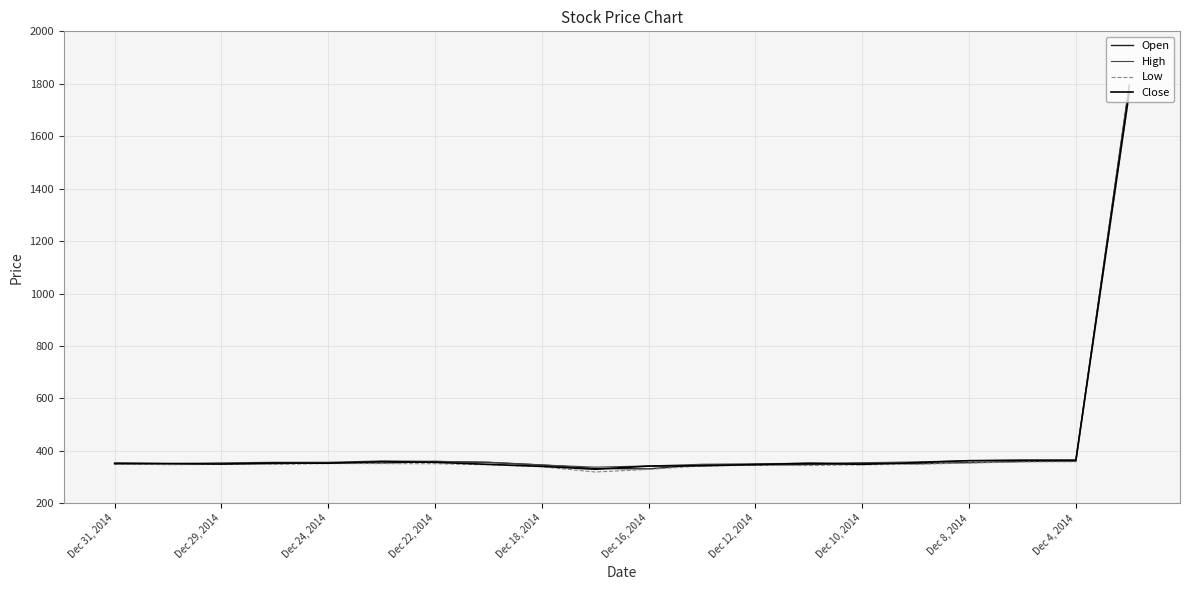

What is the minimum value shown in the chart?

319.5